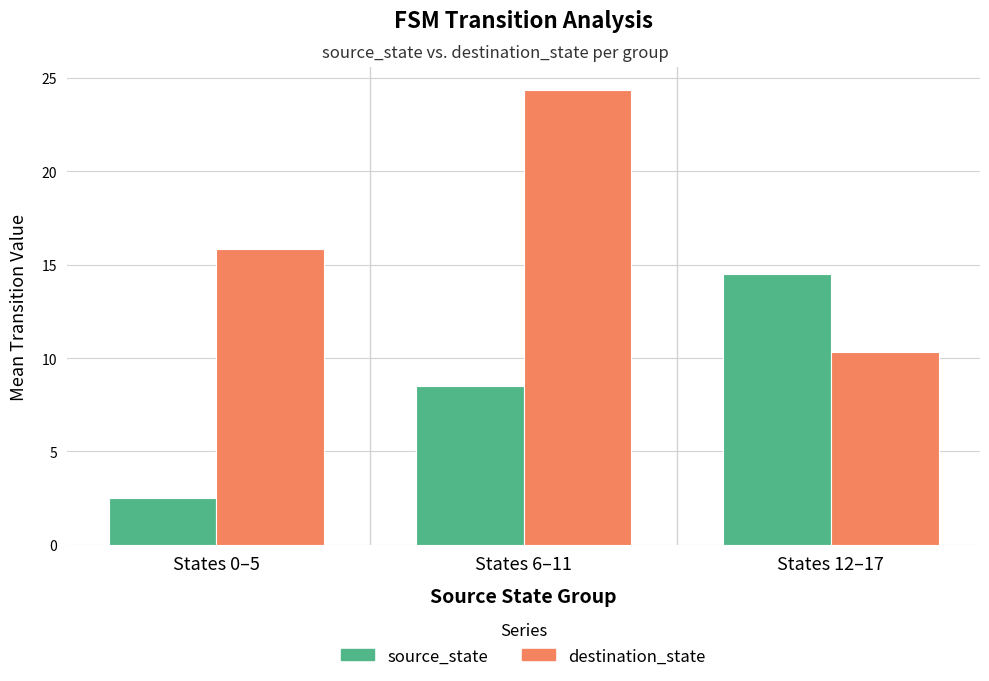

What is the highest value of the source_state series?

14.5